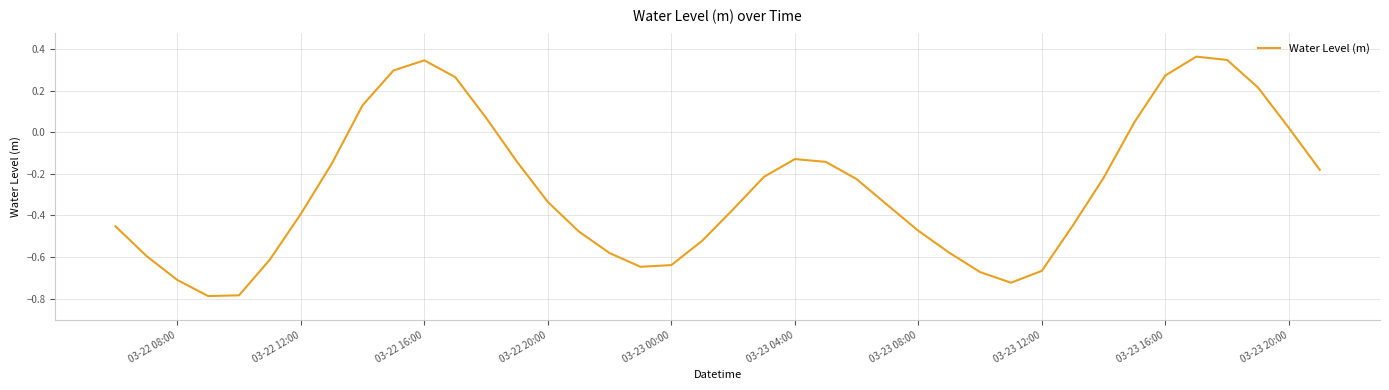

What is the difference between the maximum and minimum values?

1.2